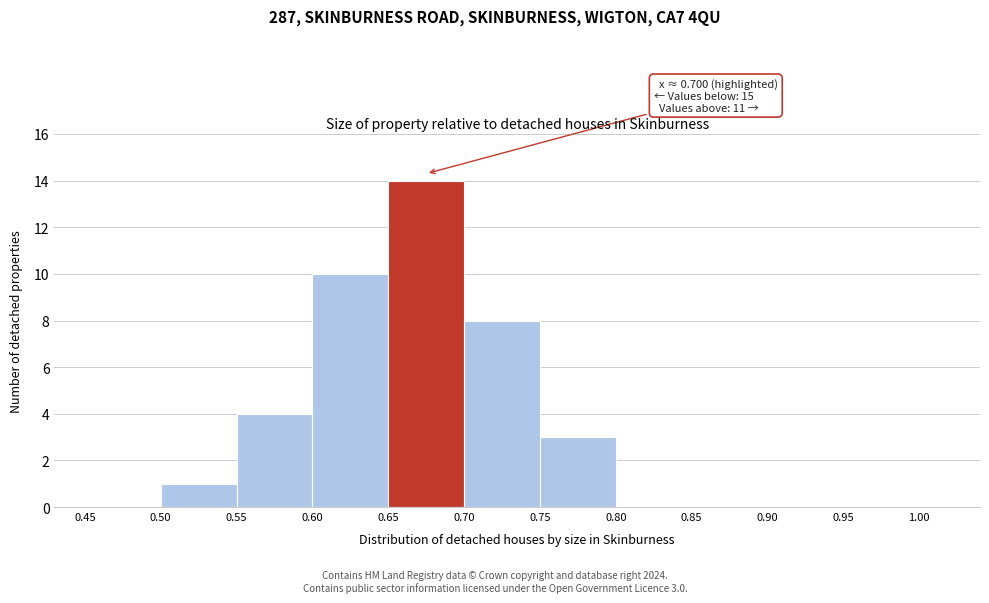

Which range on the x-axis has the tallest bar?

0.65 to 0.70